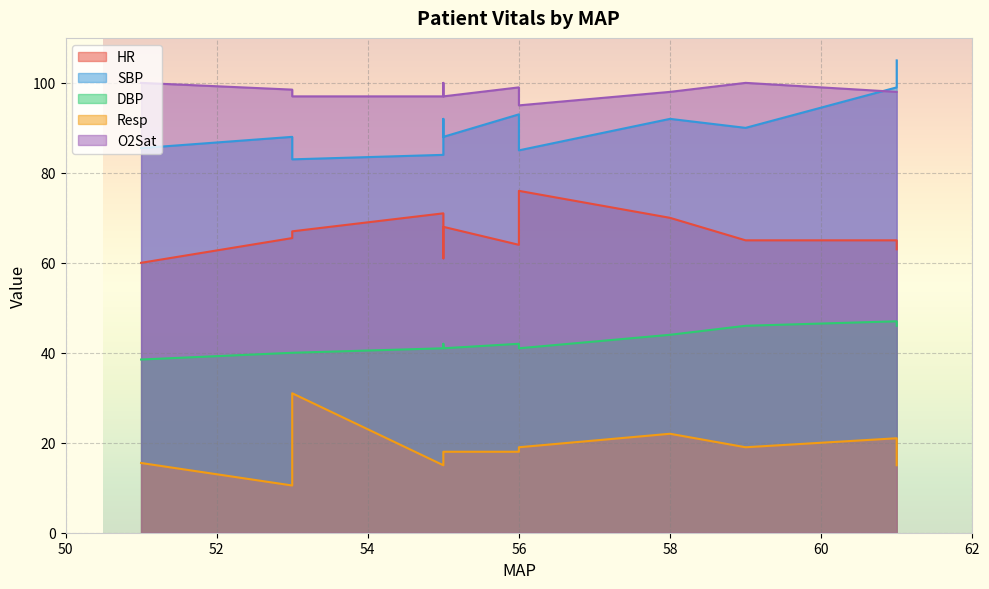

What is the approximate value of HR at 61?

63.0